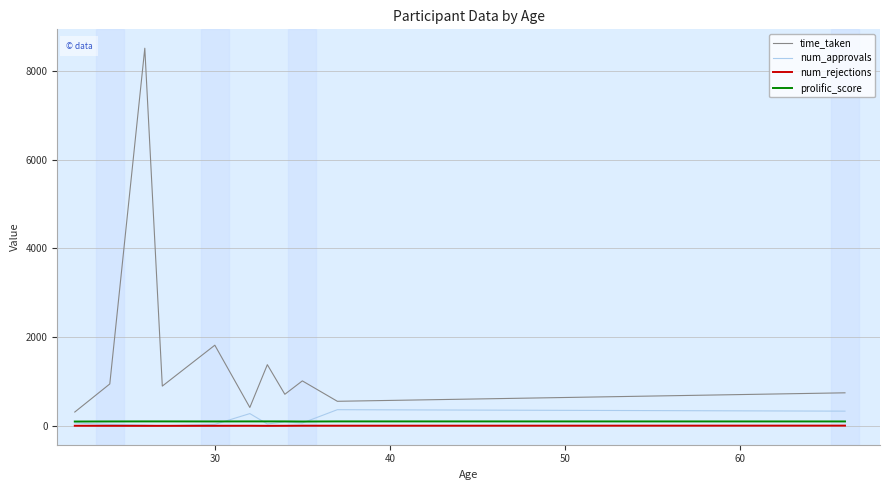

True or false: num_rejections and time_taken intersect in this chart.

False